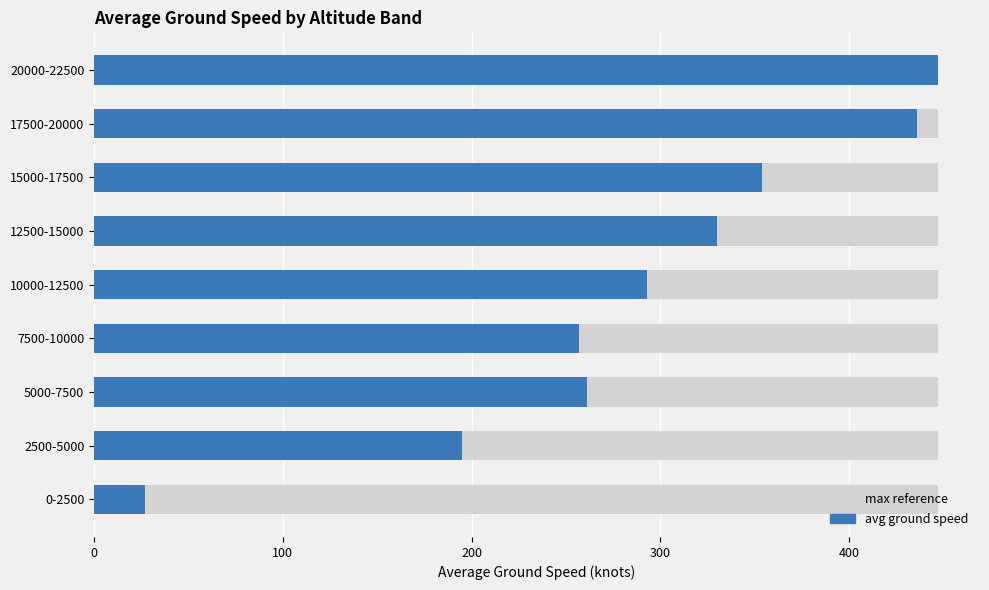

The value at 20000-22500 is 246. True or false?

False